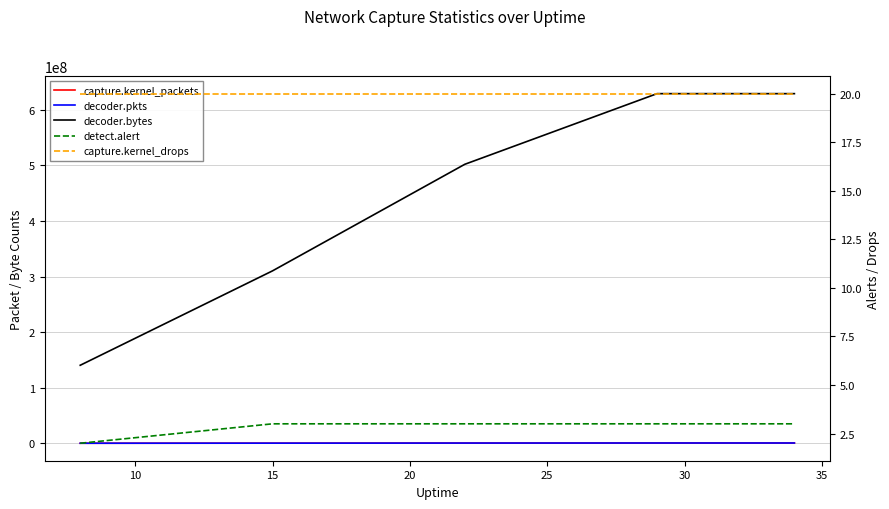

What are all the series names shown in the legend?

capture.kernel_packets, decoder.pkts, decoder.bytes, detect.alert, capture.kernel_drops